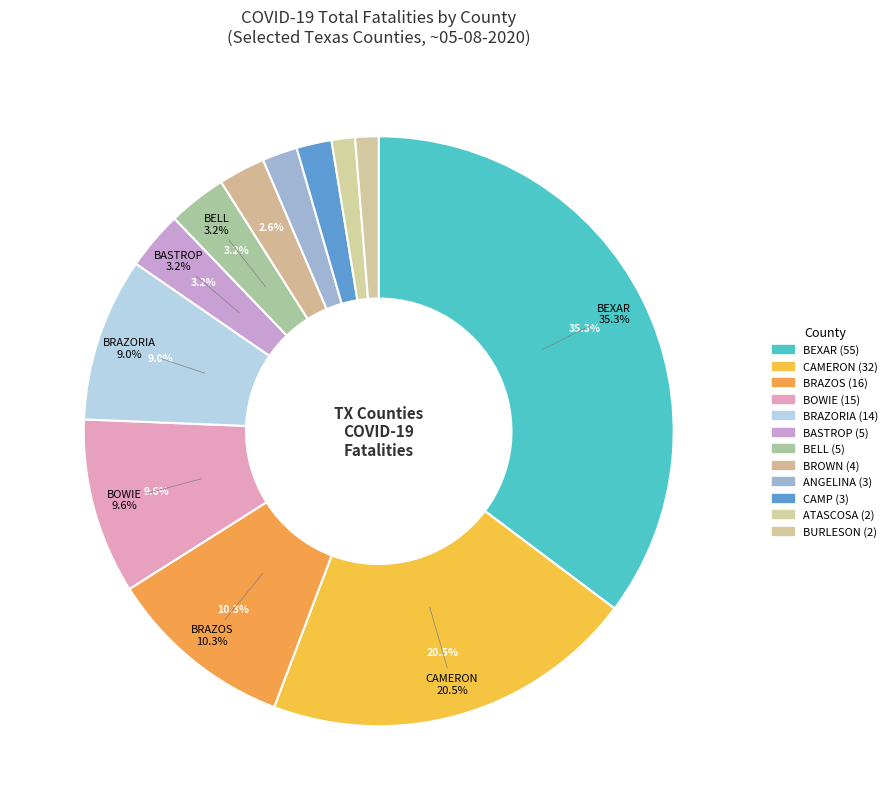

Is BASTROP the majority of the pie?

Yes